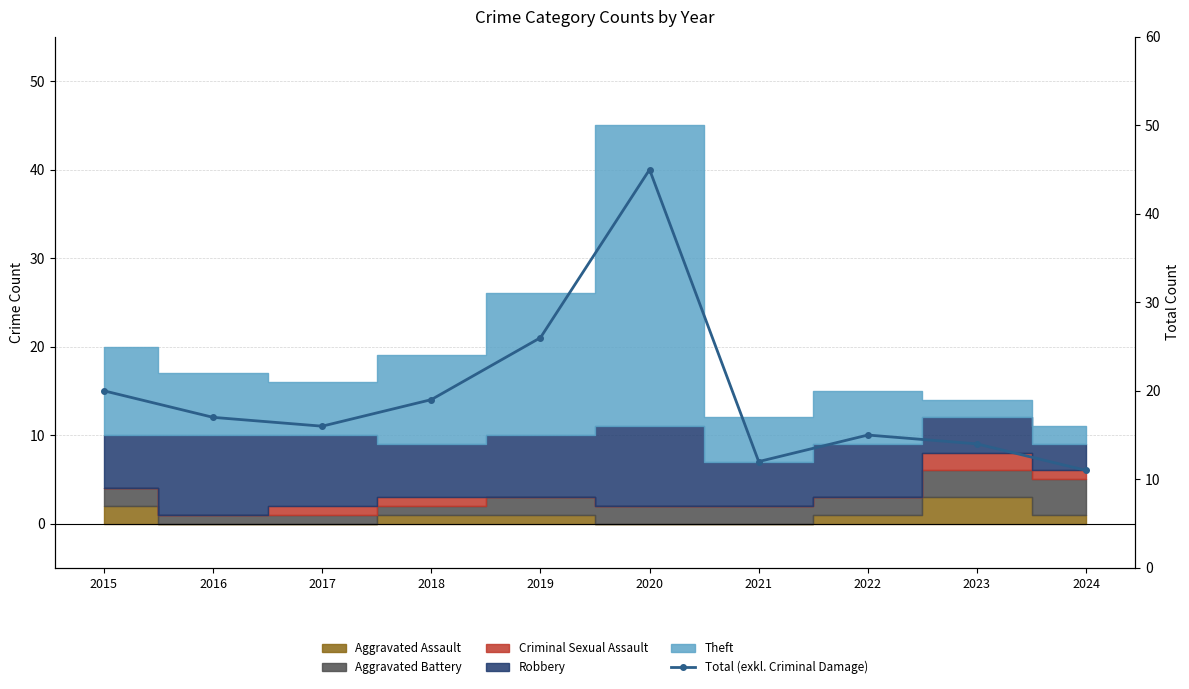

At which label does the data first exceed 17?

2015